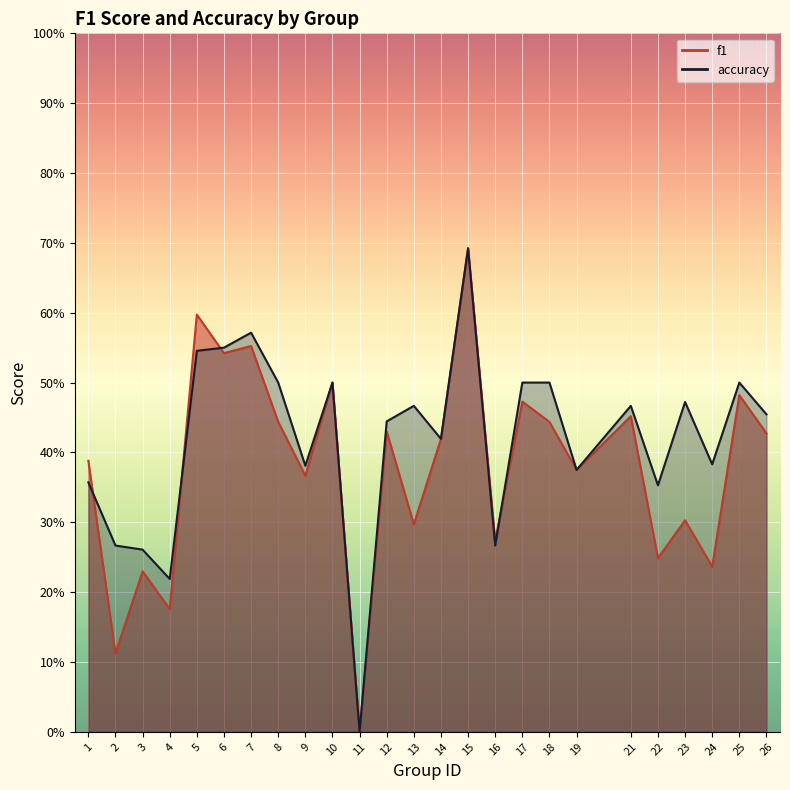

What is the difference between the maximum and minimum values in the accuracy series?

0.7